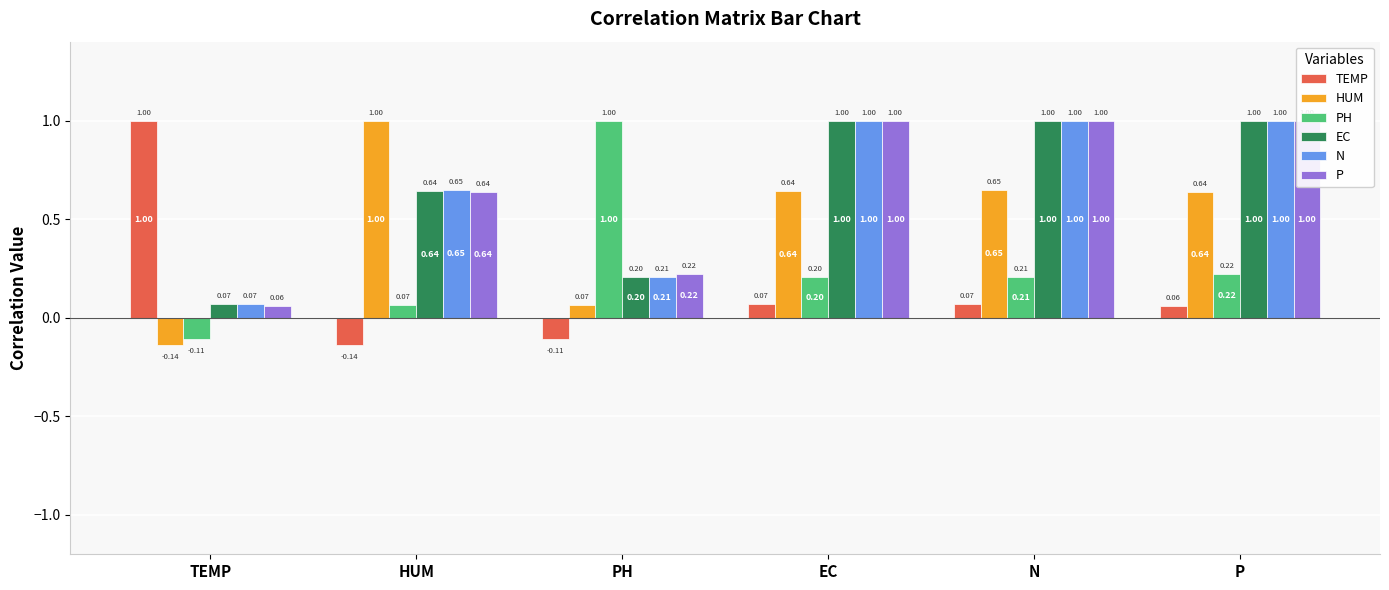

Are the bars grouped side by side (vs. stacked)?

Yes